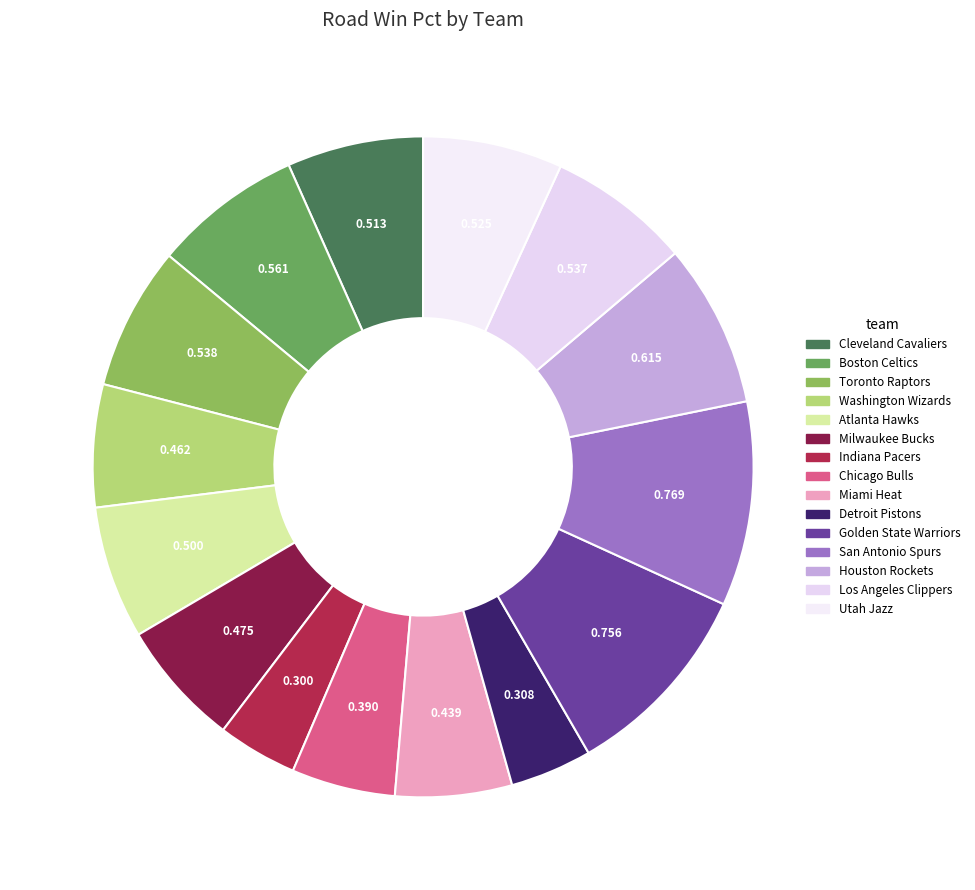

Is Chicago Bulls the majority of the pie?

No